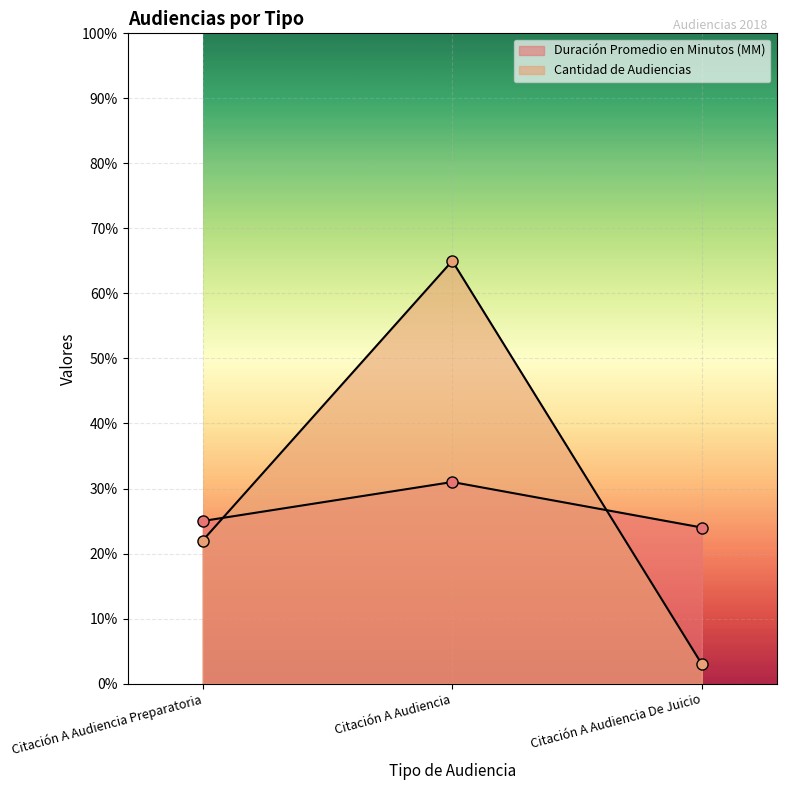

What is the label of the 2nd point from the left?

Citación A Audiencia